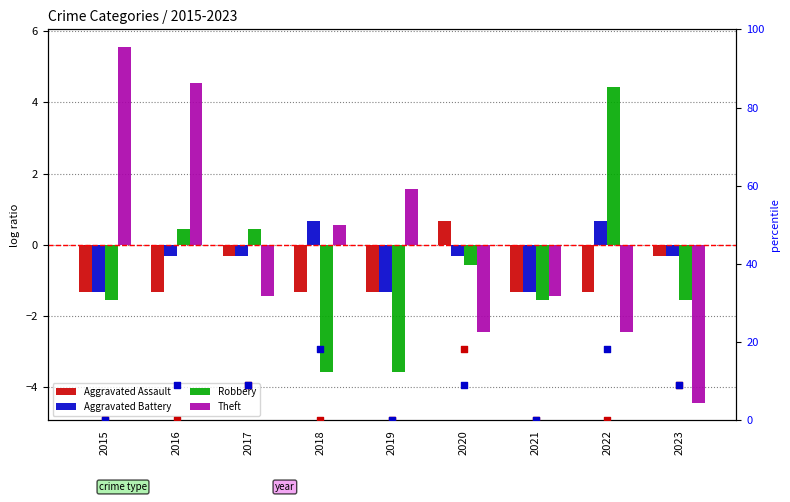

Which series has the largest Y range (max minus min)?

Aggravated Assault (pct)